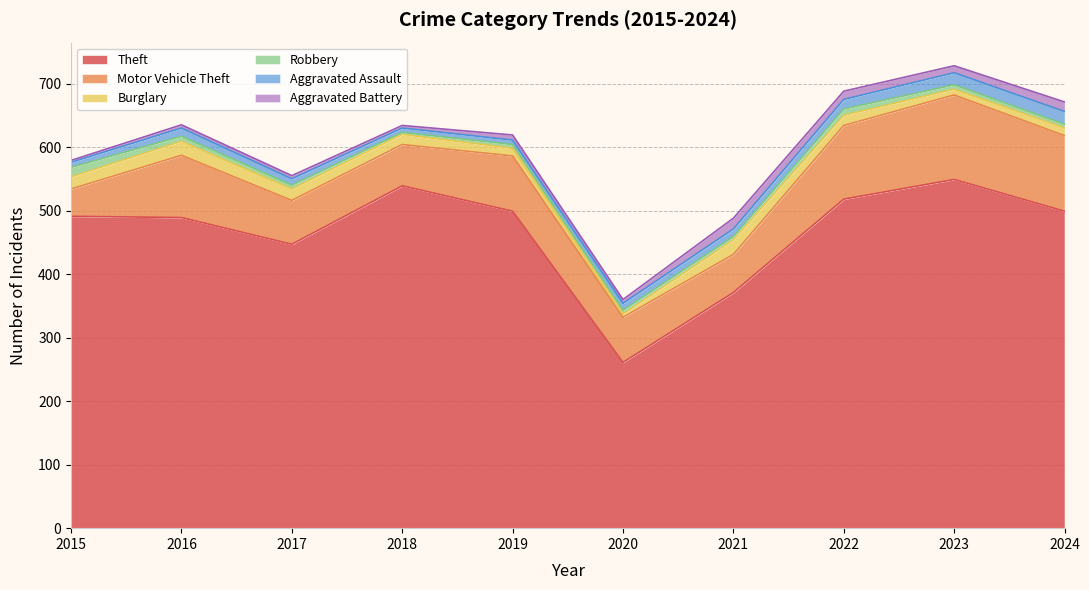

Which series has the largest range (max minus min)?

Theft